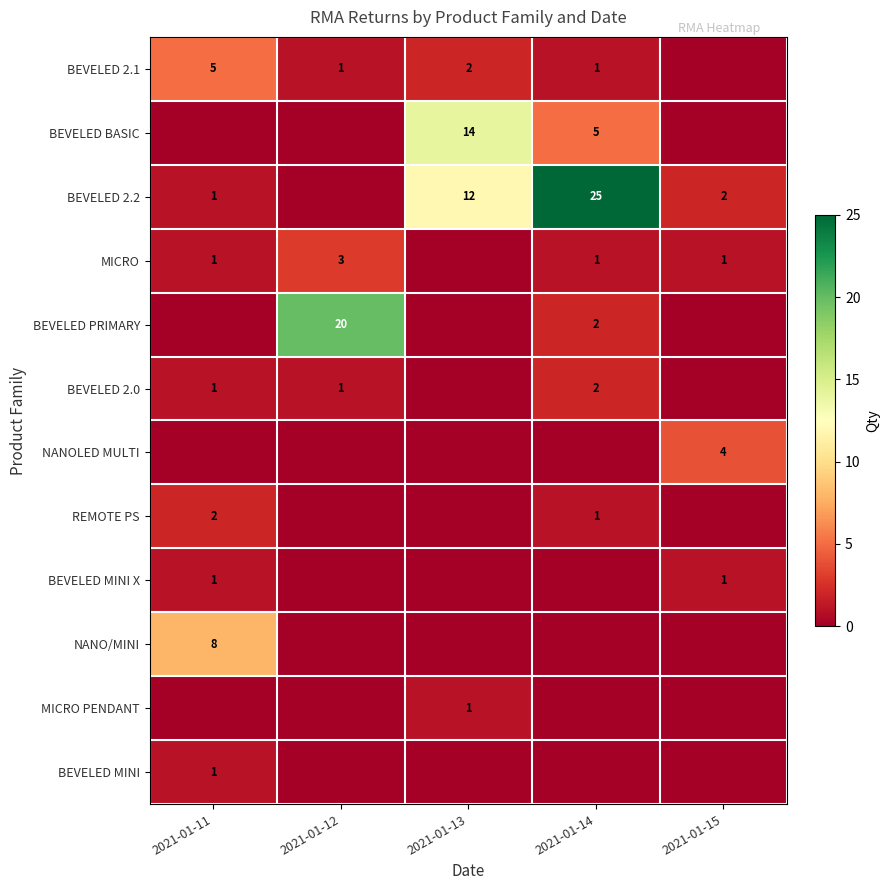

Is it true that MICRO equals 2 at 2021-01-11?

False